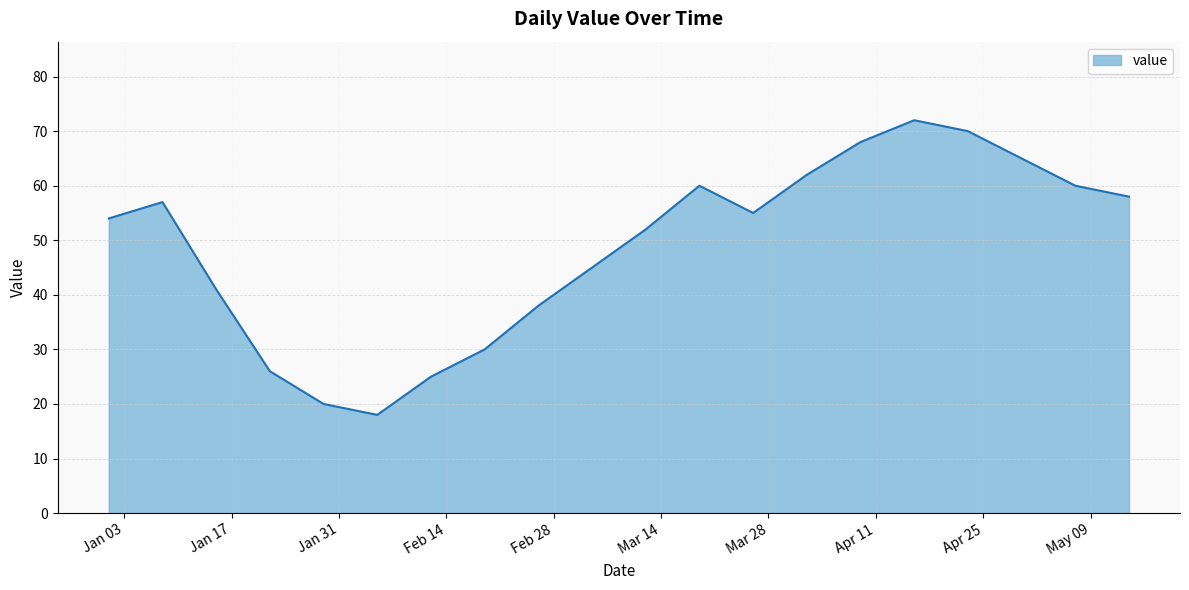

What is the smallest value displayed?

18